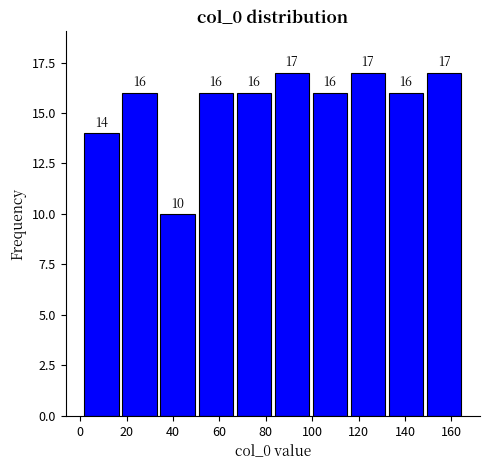

Reading left to right, transcribe this chart: for each bar, give the range it covers on the x-axis and its height. The bar edges are not printed on the chart, so give them approximately, as read against the axis.

1.0 to 17.4: 14
17.4 to 33.8: 16
33.8 to 50.2: 10
50.2 to 66.6: 16
66.6 to 83.0: 16
83.0 to 99.4: 17
99.4 to 115.8: 16
115.8 to 132.2: 17
132.2 to 148.6: 16
148.6 to 165.0: 17